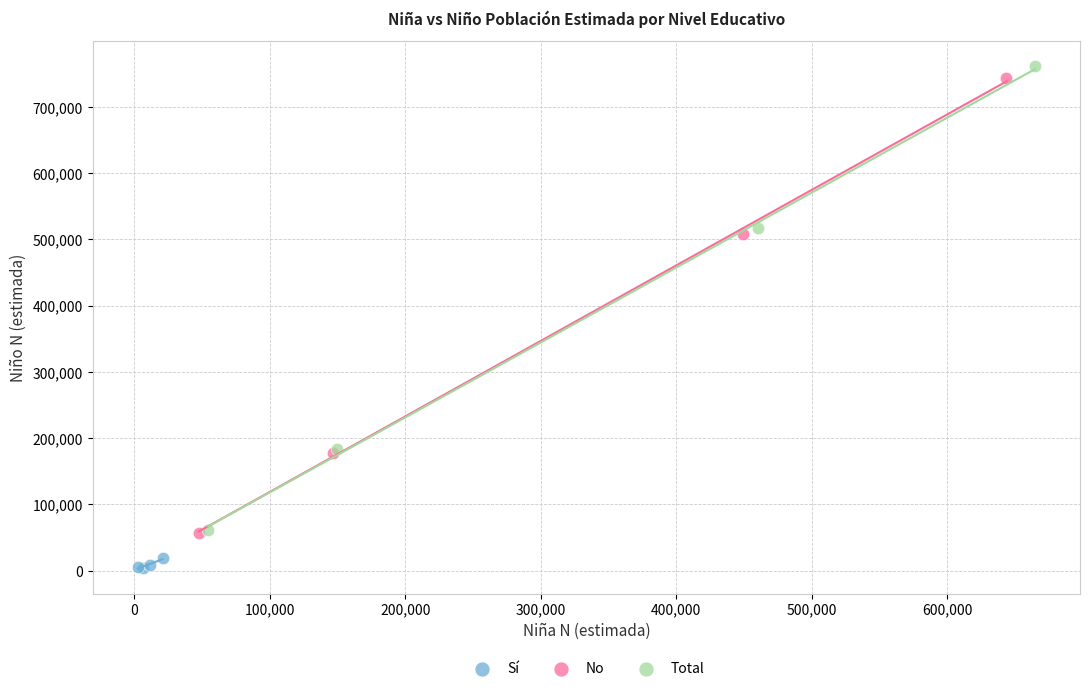

Which series has the widest spread of Y values?

Total